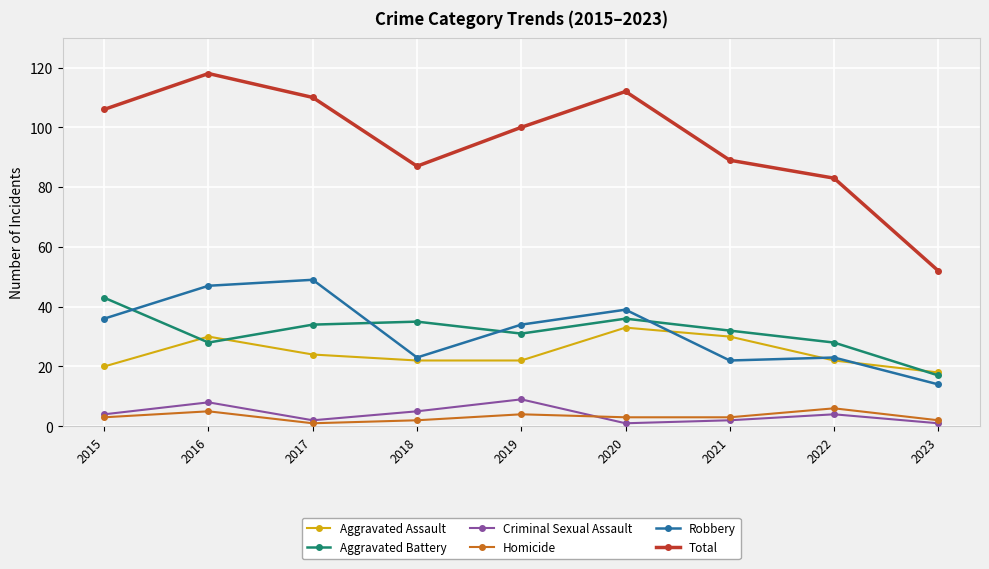

What is the highest value of the Robbery series?

49